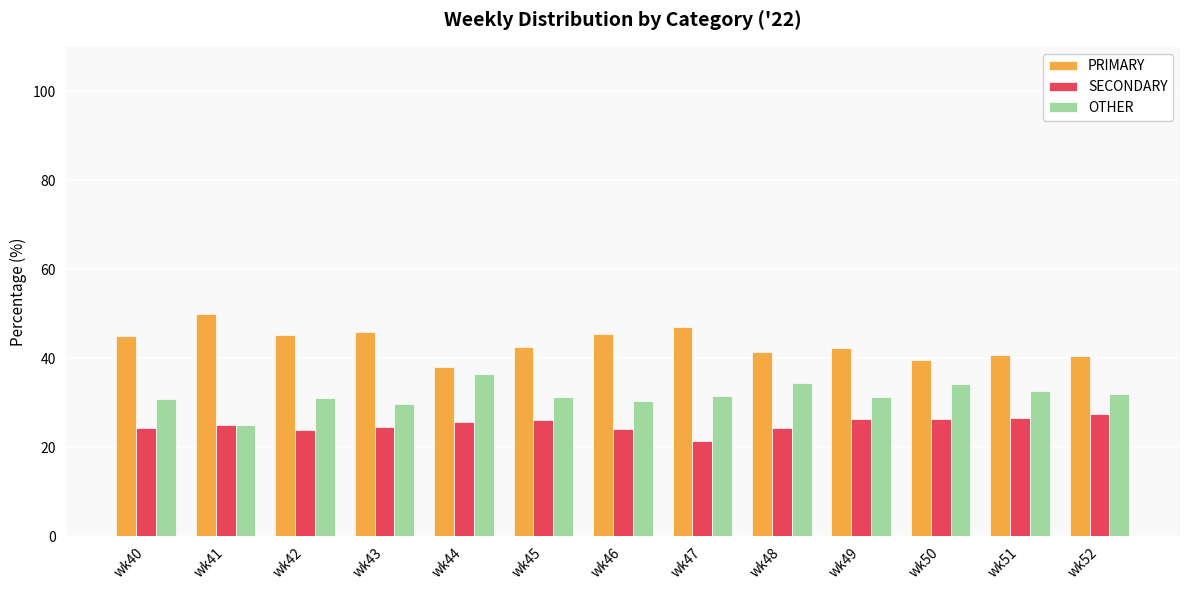

How many data points does each series have?

13